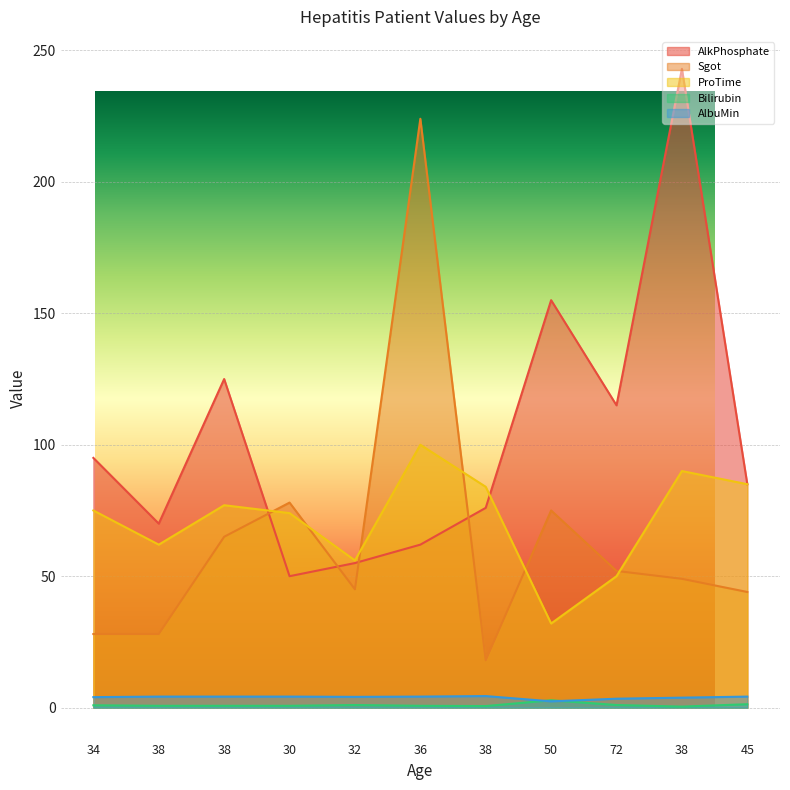

True or false: AlkPhosphate and Sgot cross at least once.

True